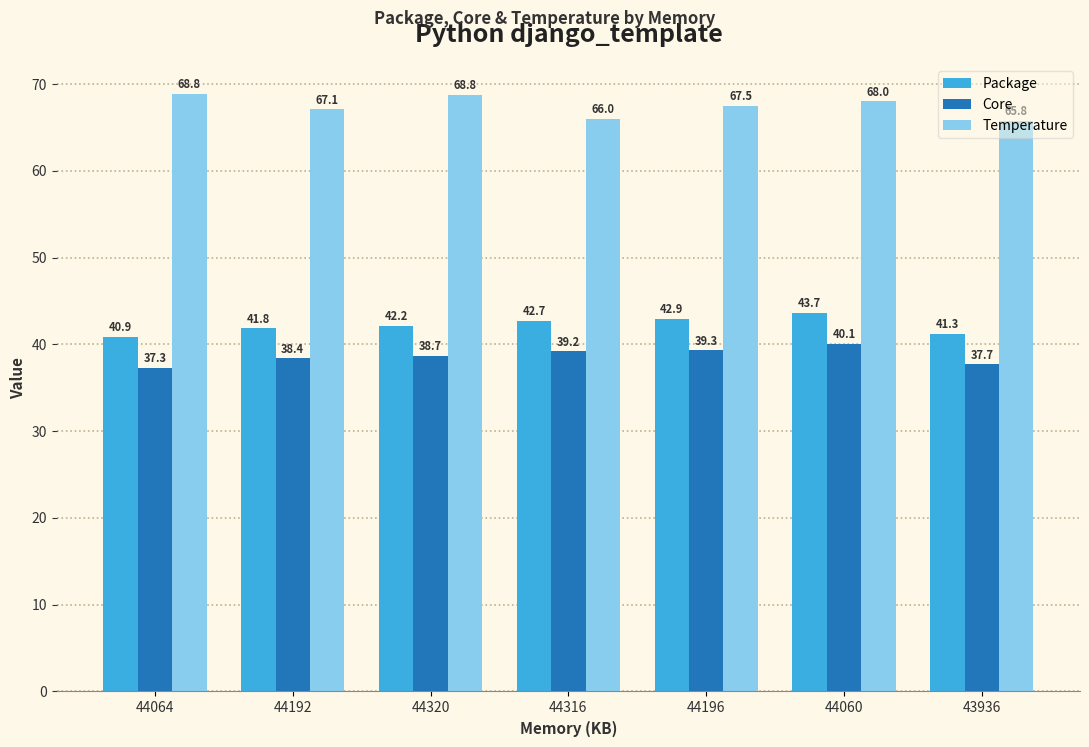

What is the value of the Core bar at the 4th from the left?

39.2